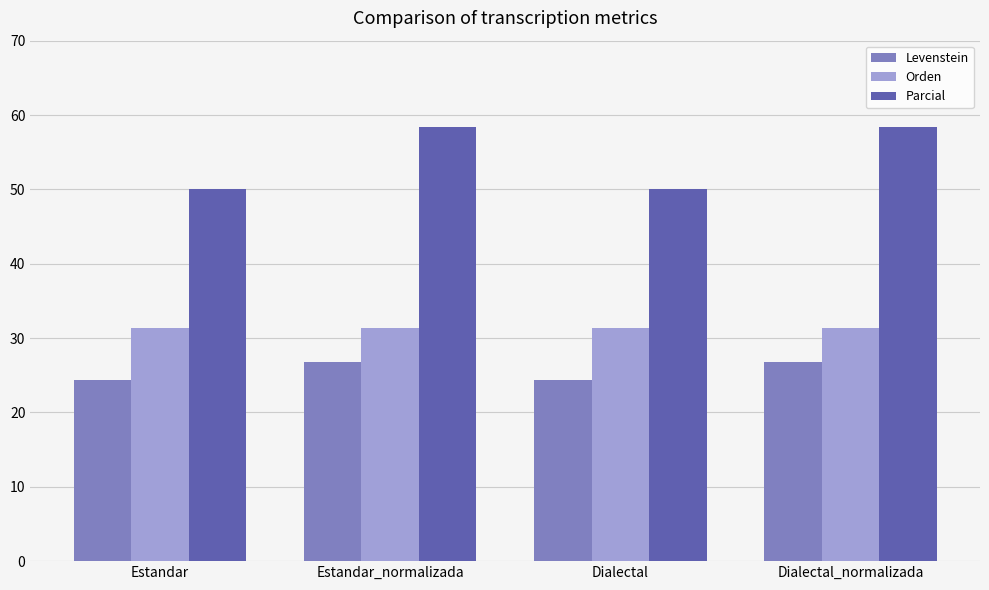

At which label does Parcial first exceed 58?

Estandar_normalizada